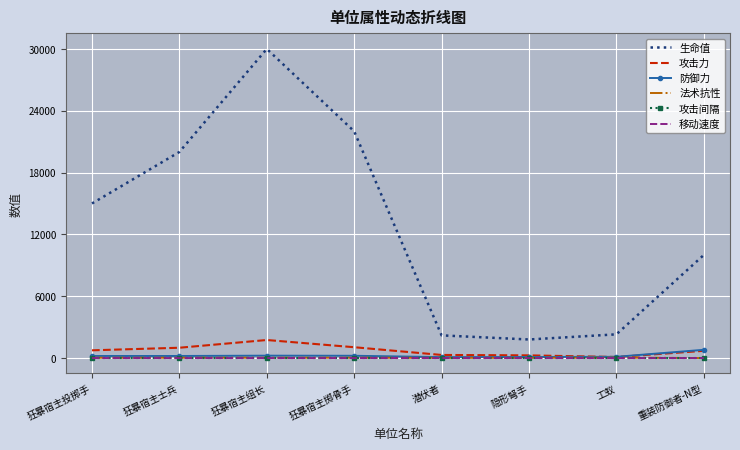

How many 法术抗性 values are between 20 and 30?

6